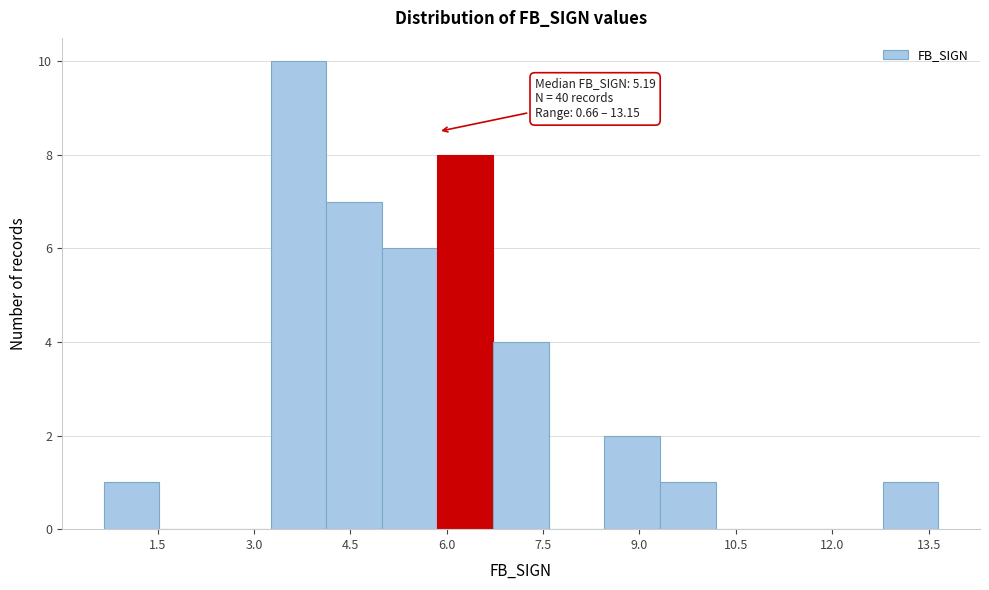

Over which range of the x-axis is the bar tallest?

3.2 to 4.2